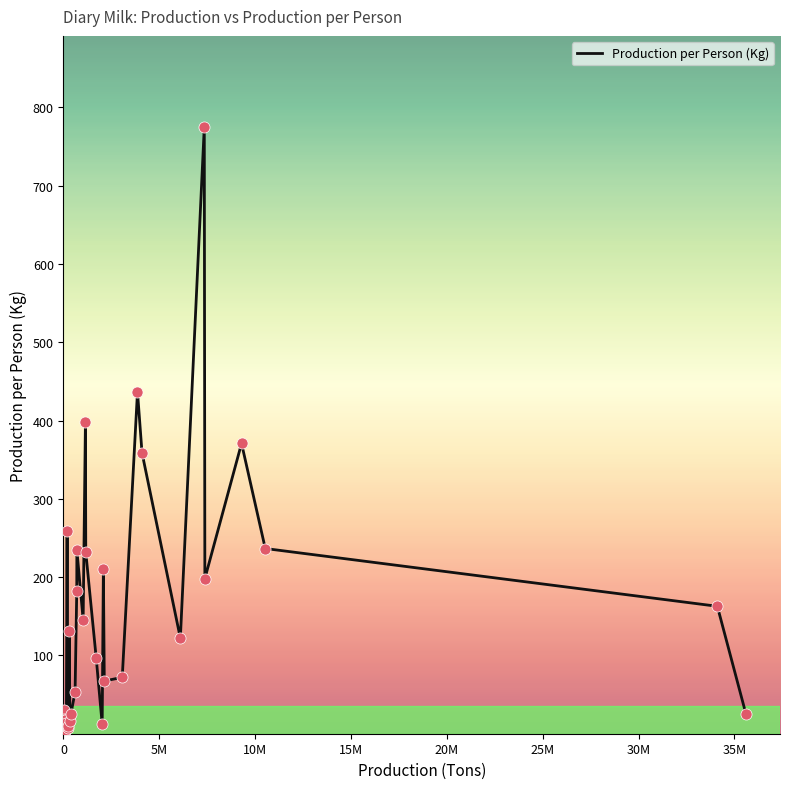

What is the maximum value shown in the chart?

775.0